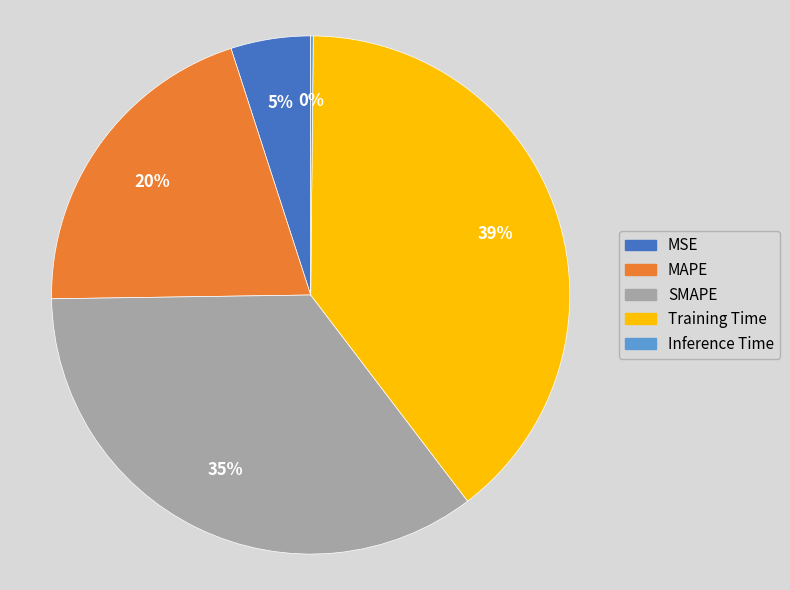

To the nearest percent, what is the difference between the largest and smallest slice percentages?

39%